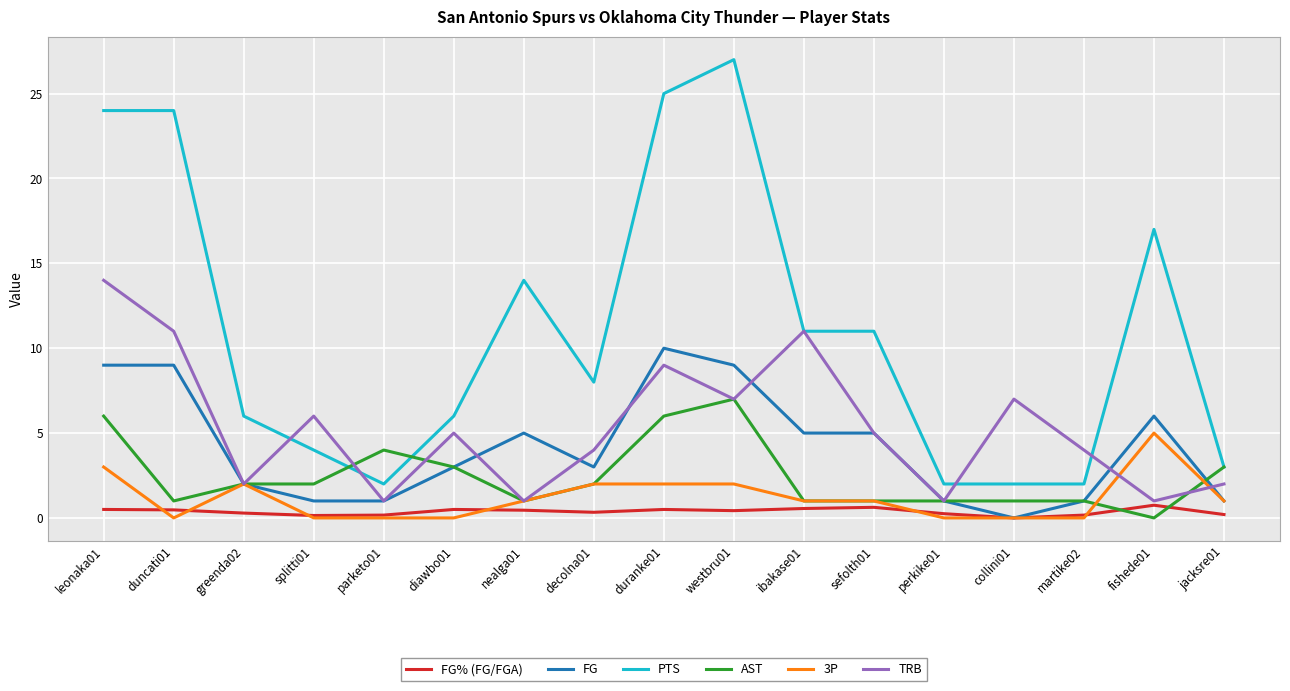

Does the chart have visible grid lines?

Yes